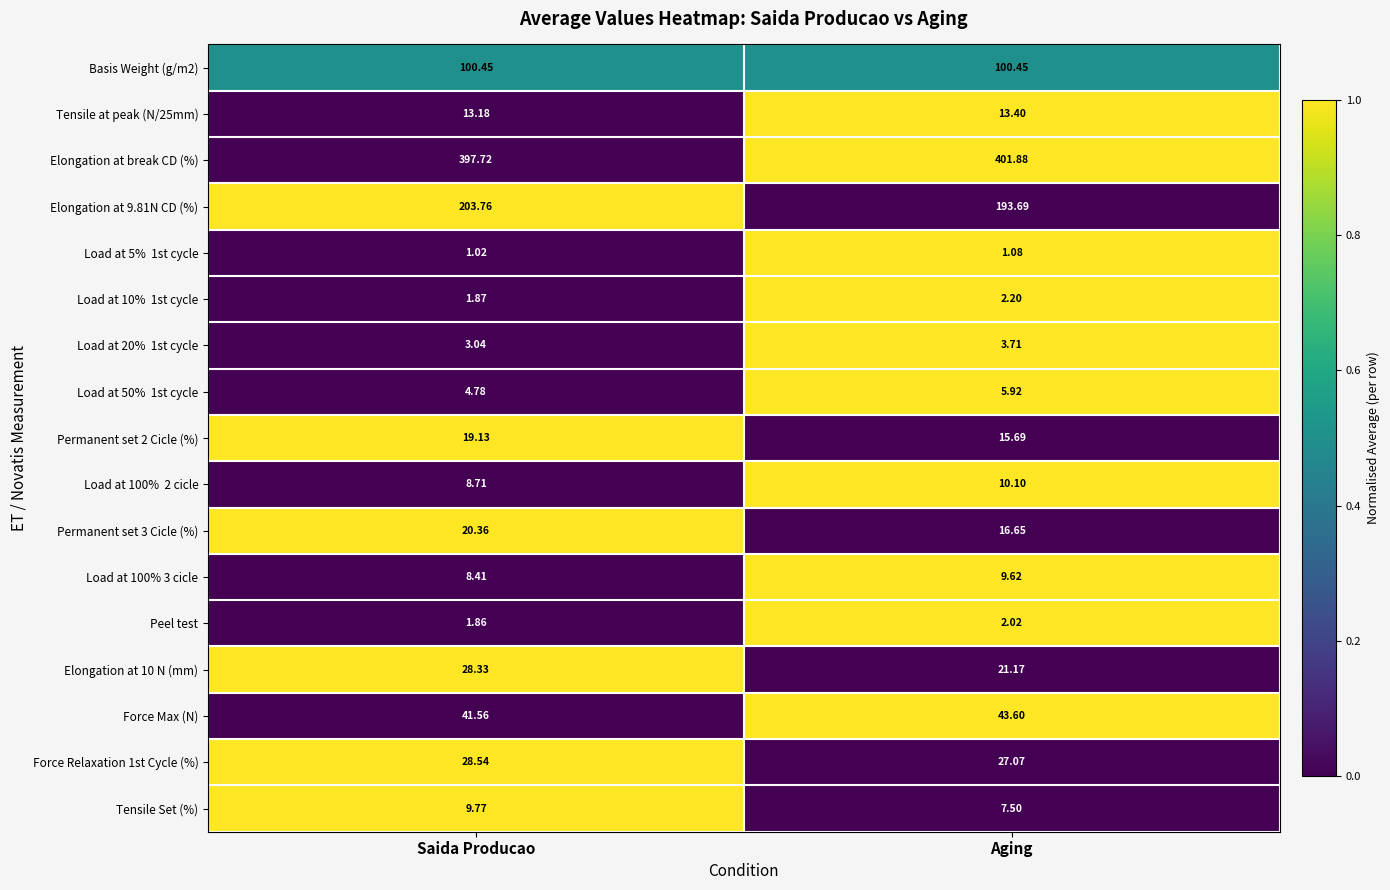

Which series has the widest spread of values?

Elongation at 9.81N CD (%)